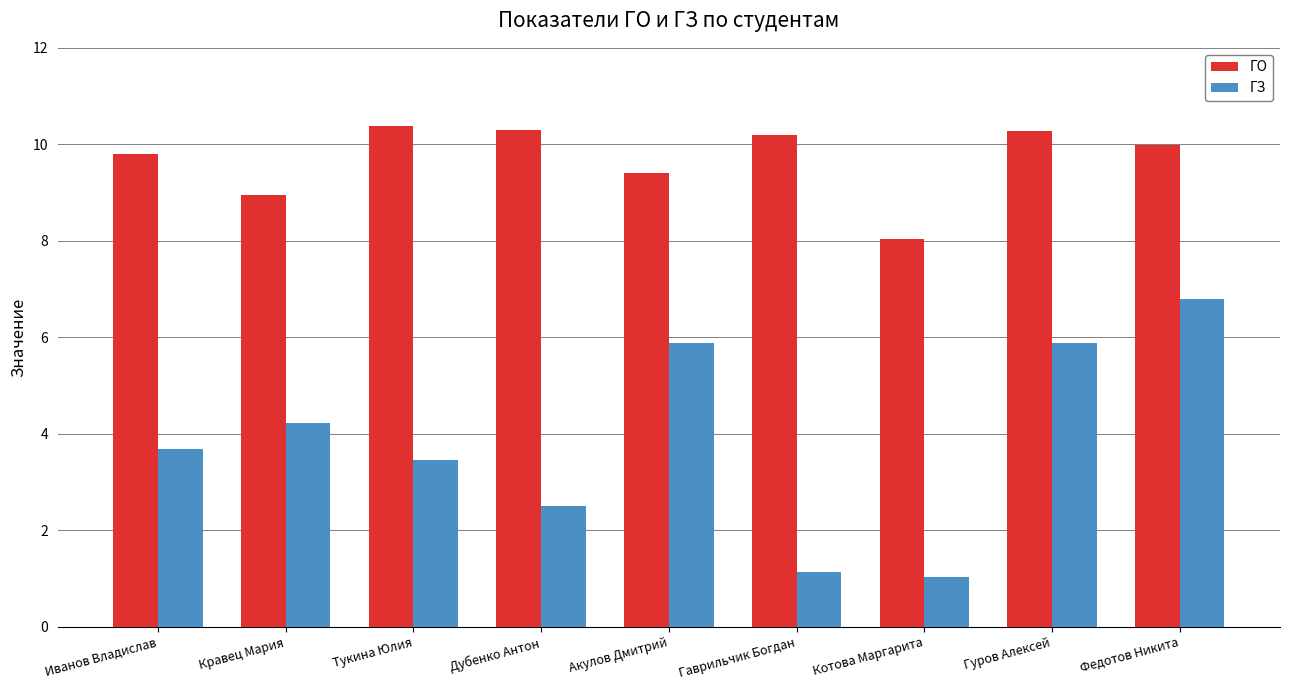

Reading left to right, extract all data points from this chart.

ГО: 9.8	9.0	10.4	10.3	9.4	10.2	8.0	10.3	10.0
ГЗ: 3.7	4.2	3.5	2.5	5.9	1.1	1.0	5.9	6.8